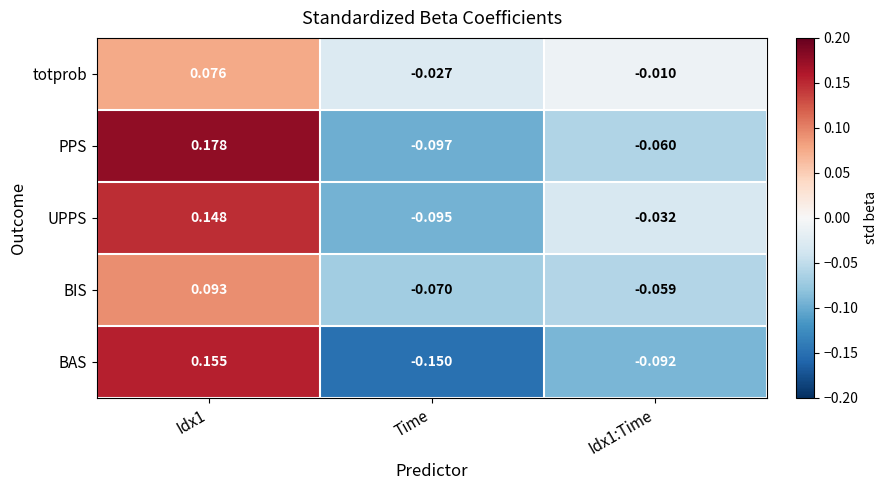

At which category does the chart reach its peak across all series?

Idx1